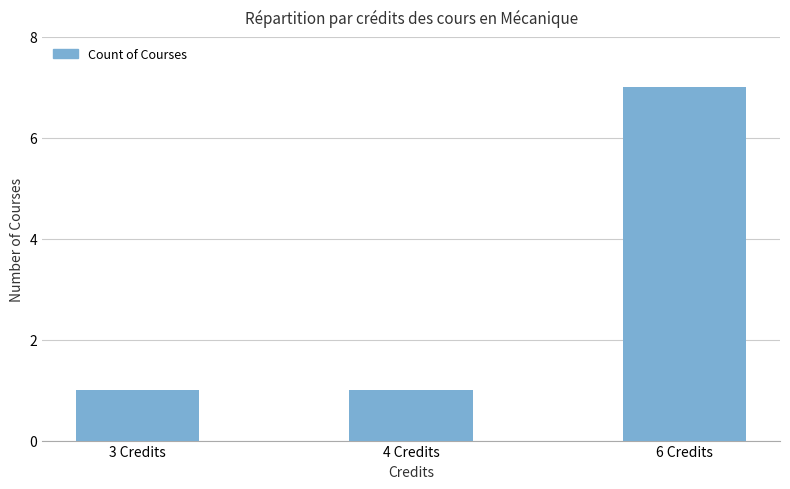

What is the change in value from 3 Credits to 6 Credits?

+6